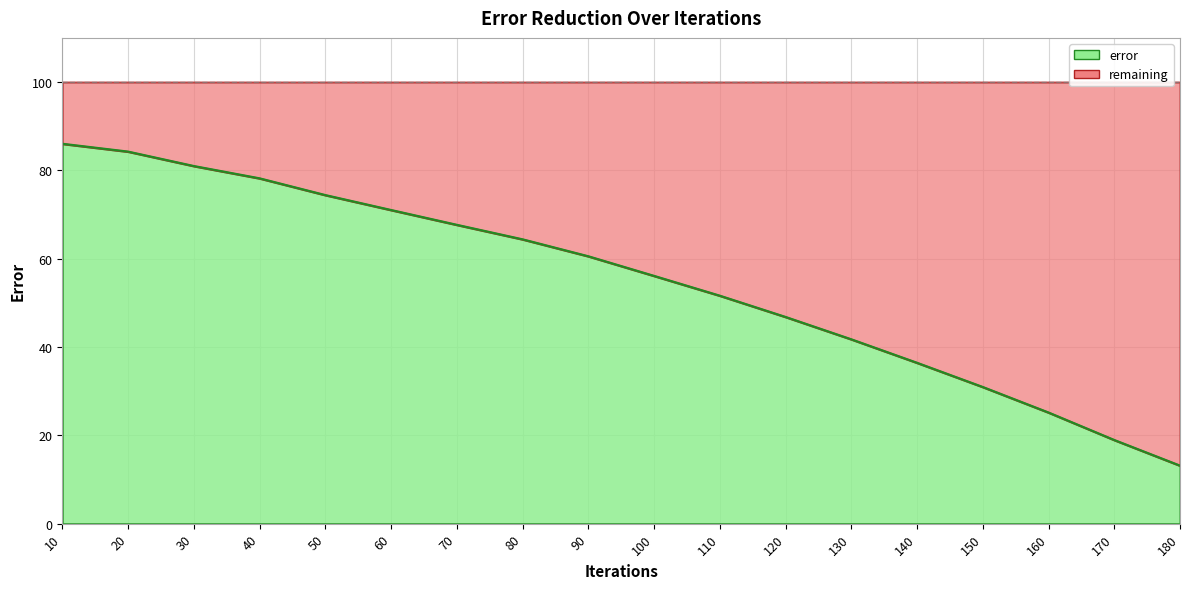

Between 160 and 90, which is larger?

90